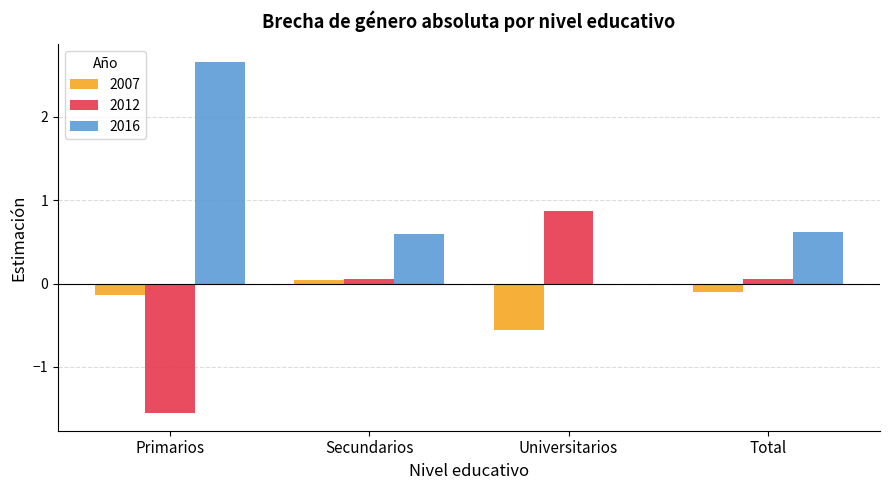

How many data points in 2012 are above 0?

3